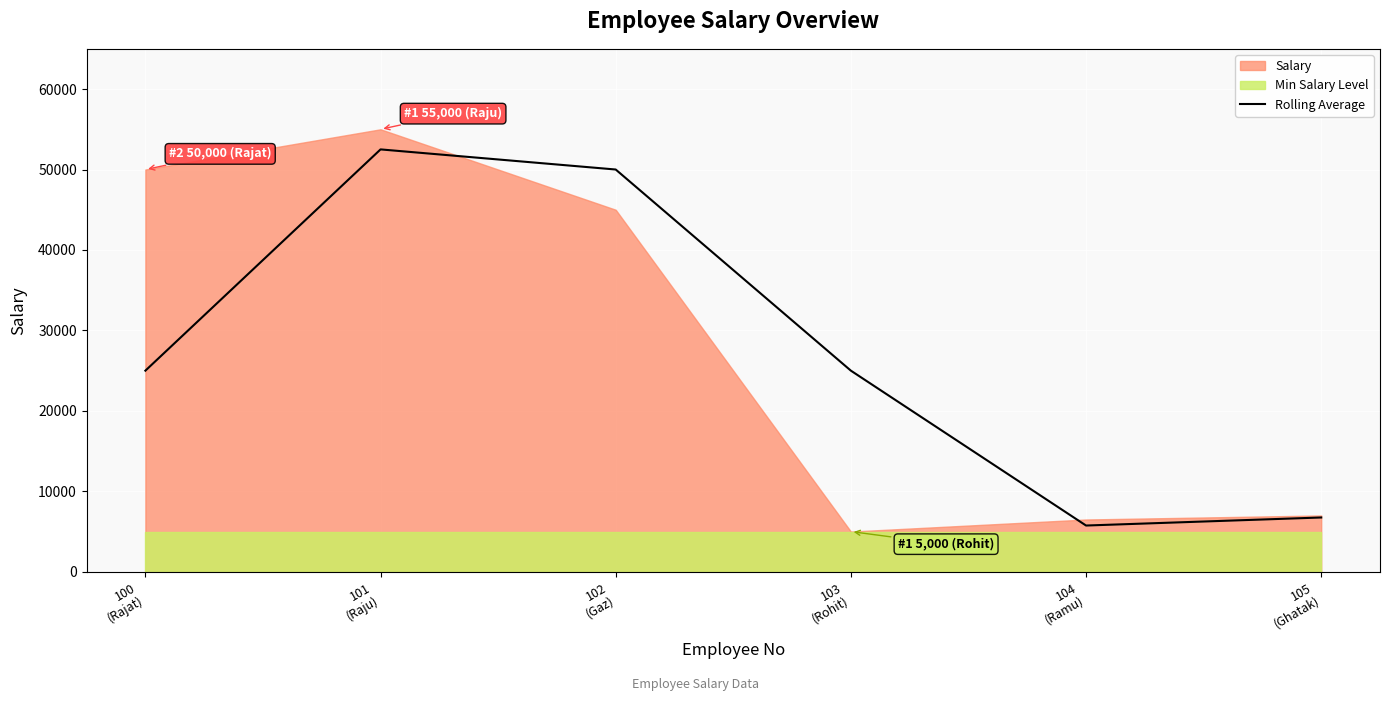

What is the label of the 4th point from the right?

102
(Gaz)